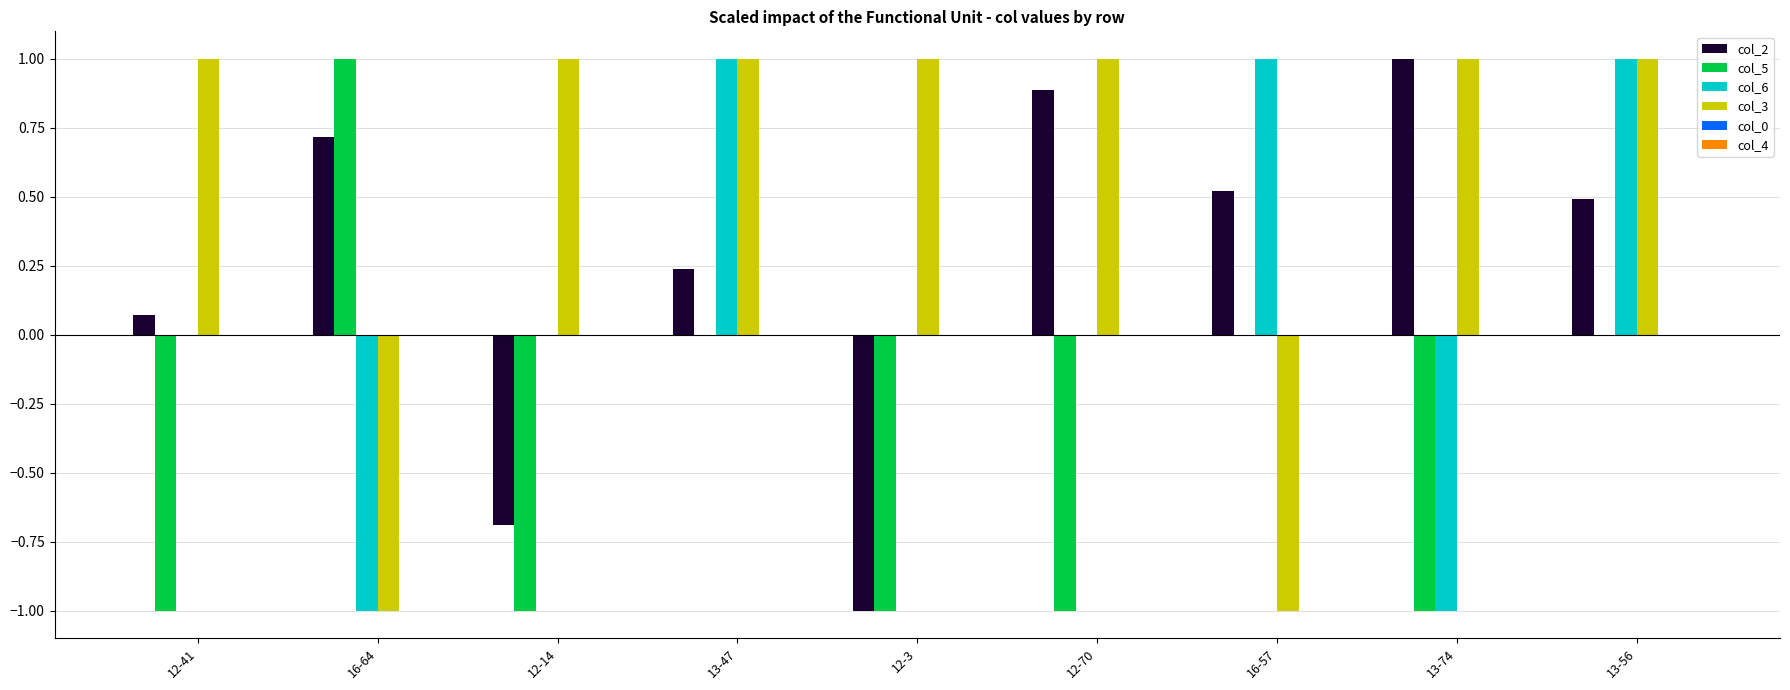

Are the bars grouped side by side (vs. stacked)?

Yes